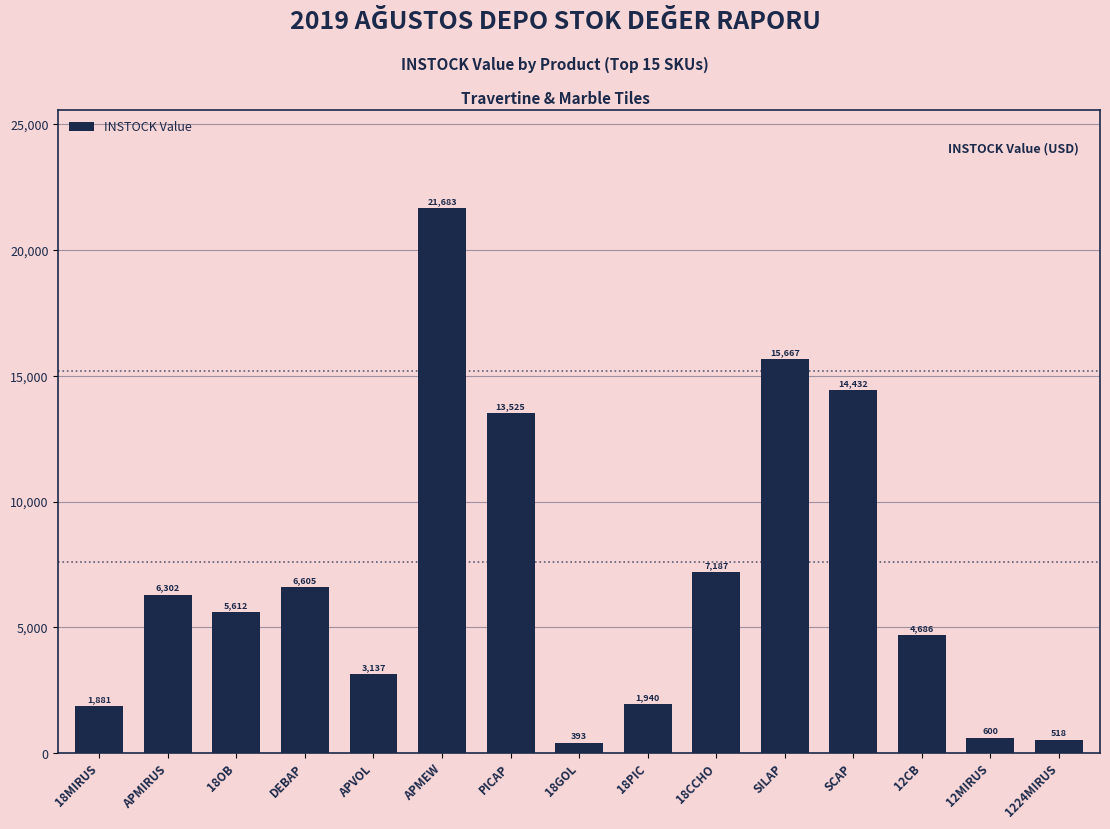

What is the sum of all values?

104167.8